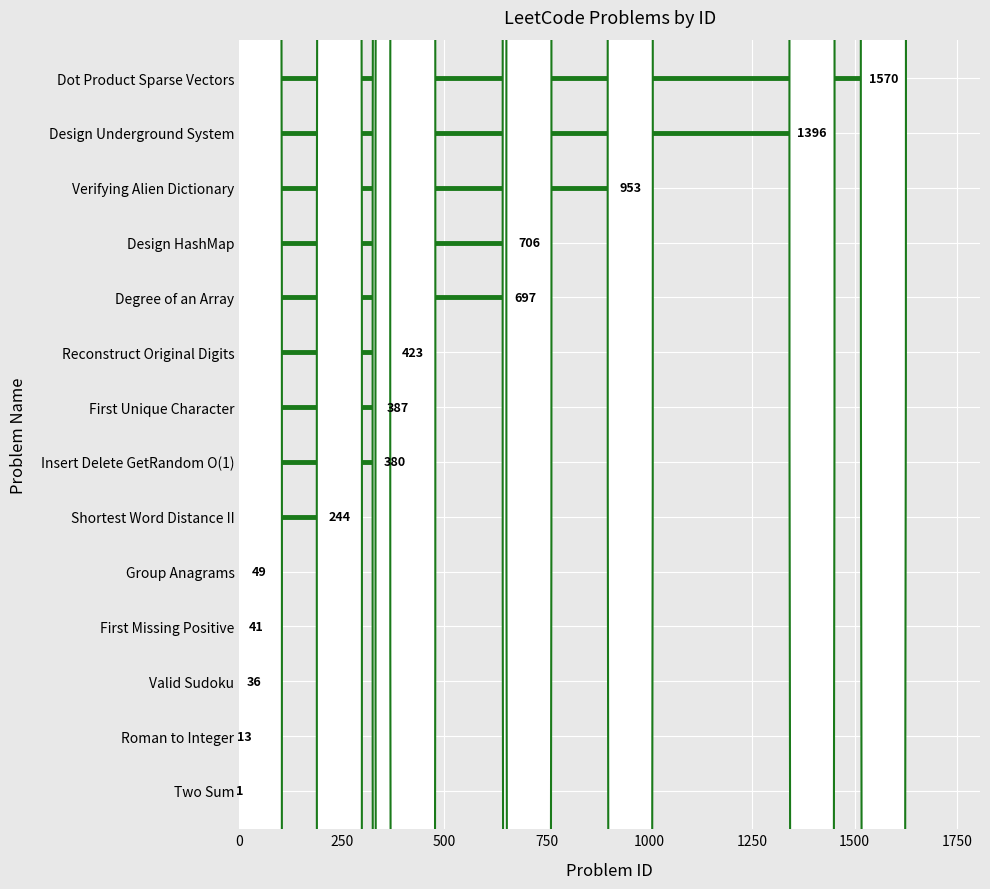

What is the value of the 14th bar from the left?

1570